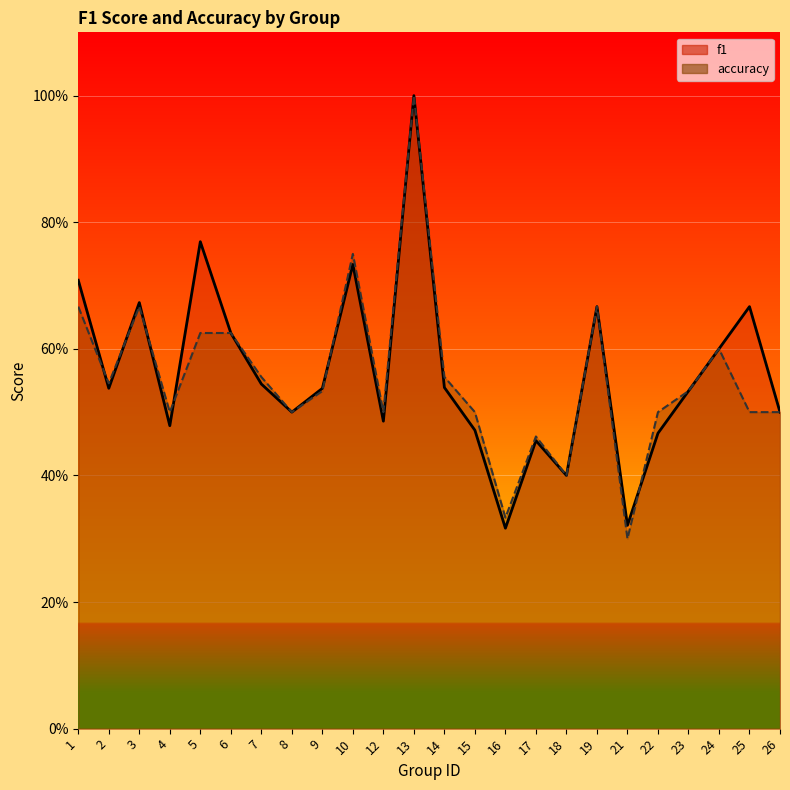

What value does the f1 series have at 1?

0.7